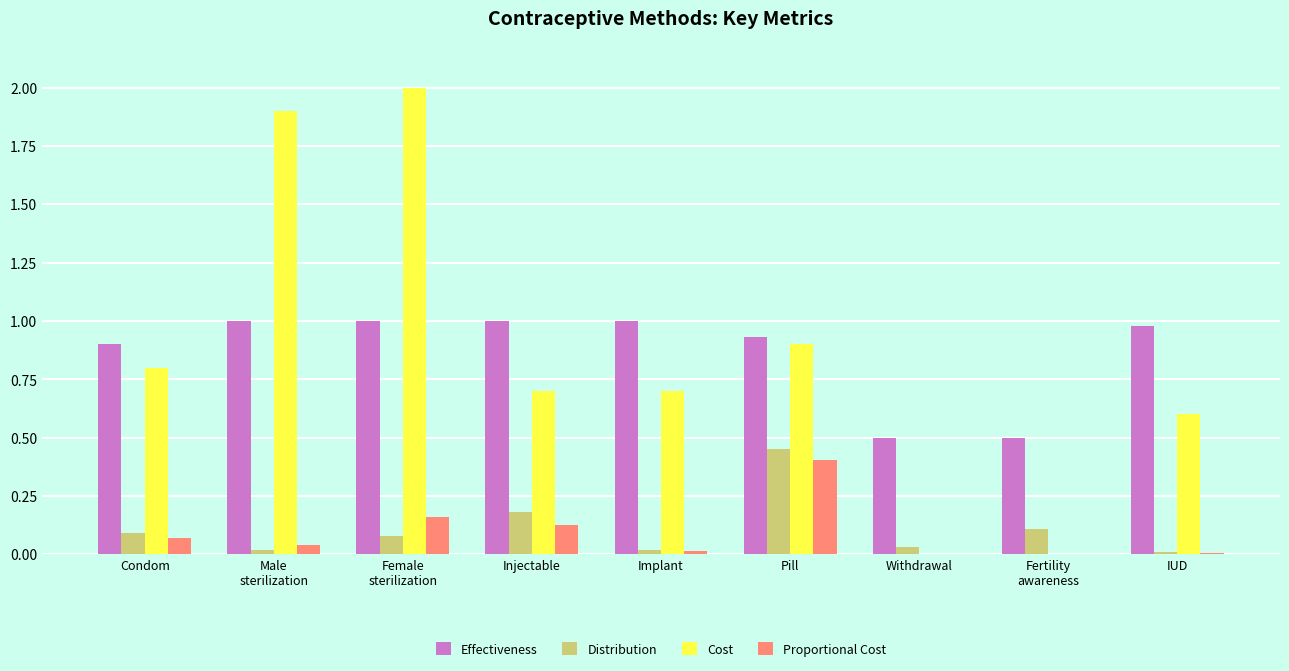

At which label does Proportional Cost reach its peak?

Pill